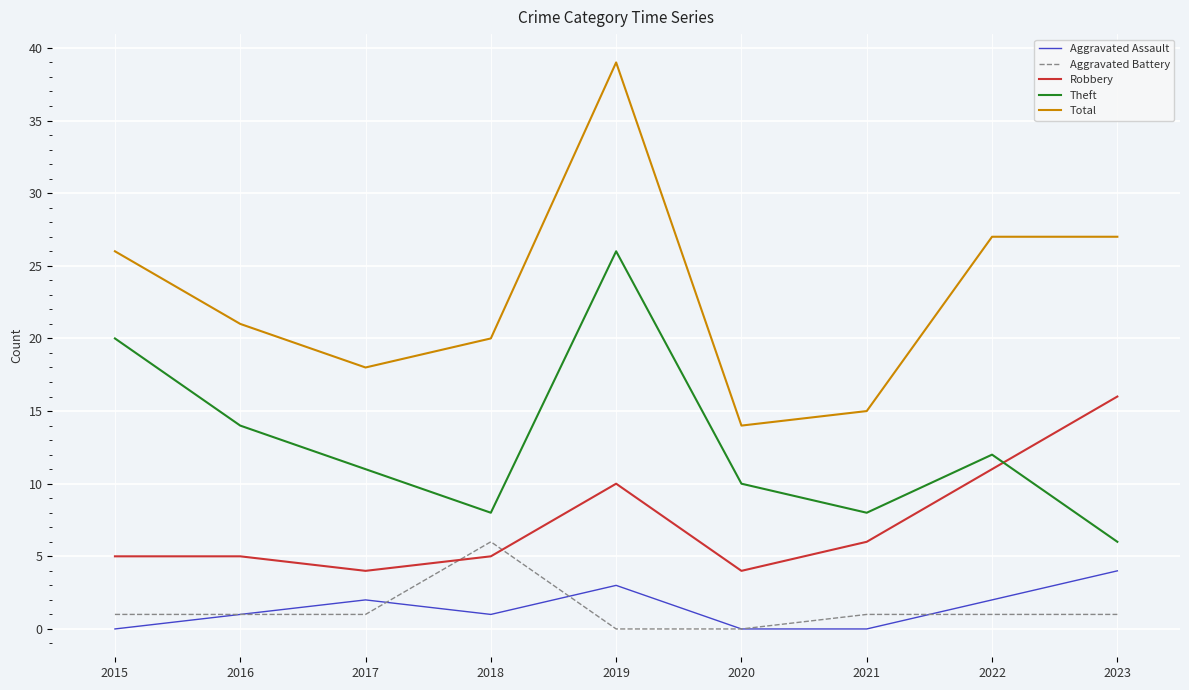

Is the value of Total at 2020 greater than the value of Aggravated Assault at 2019?

Yes